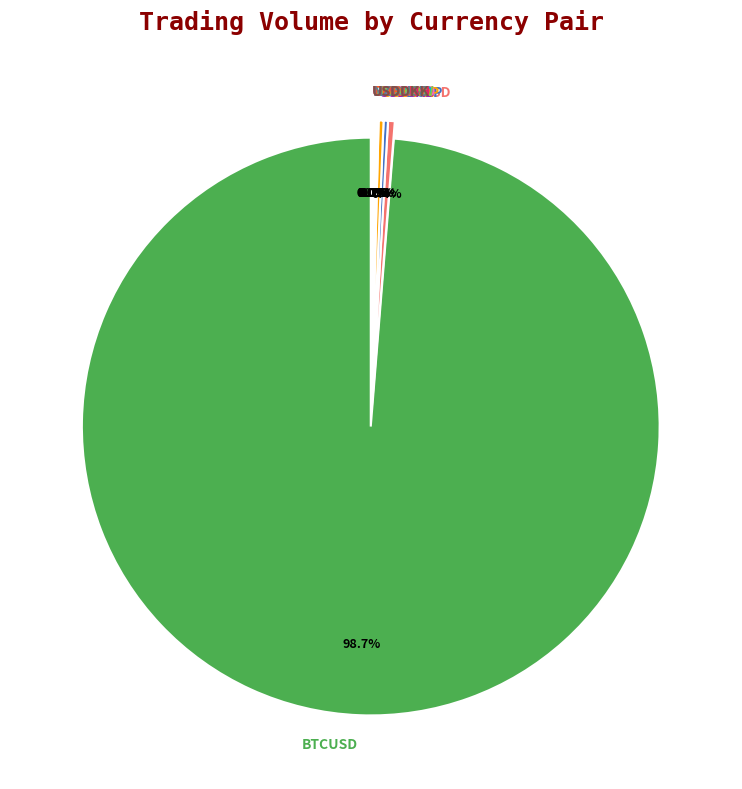

What is the smallest slice in the pie chart?

USDKRW